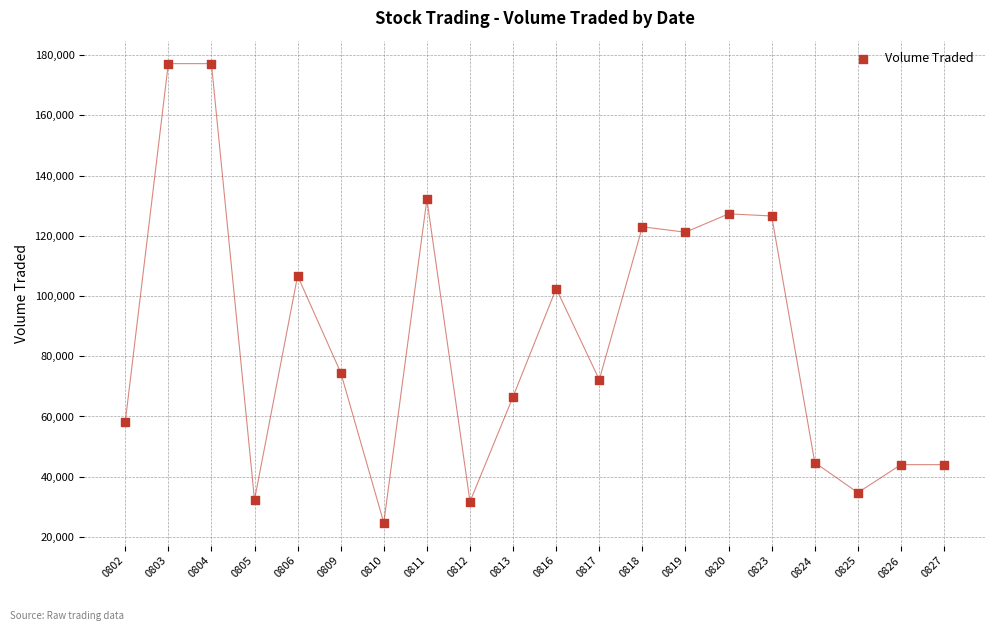

What is the range of Y values (max minus min)?

152500